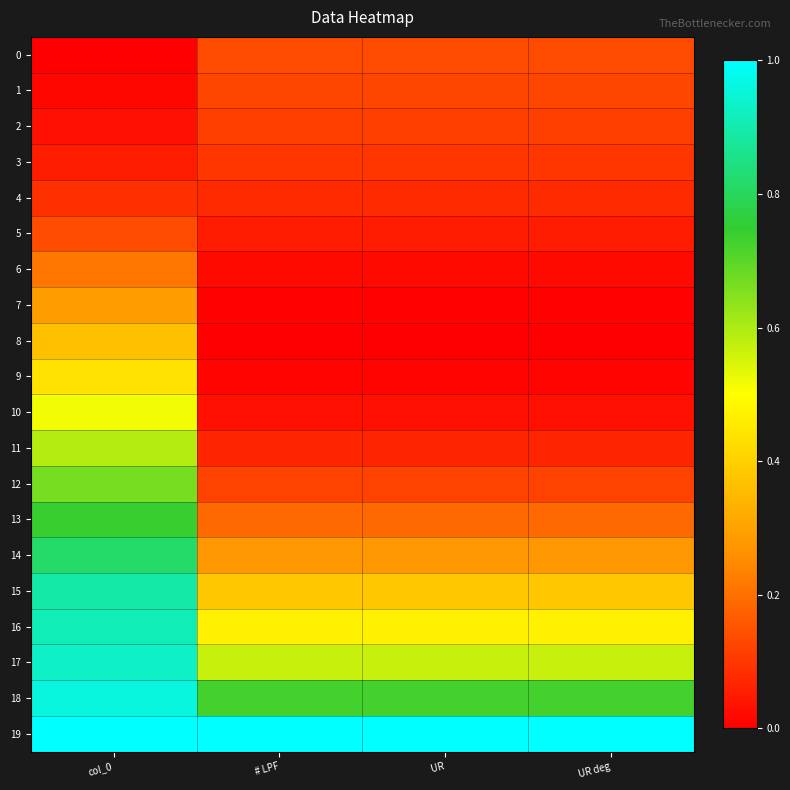

Reading left to right, extract all data points from this chart.

0: col_0=0.0	# LPF=0.1	 UR=0.1	 UR deg=0.1
1: col_0=0.0	# LPF=0.1	 UR=0.1	 UR deg=0.1
2: col_0=0.0	# LPF=0.1	 UR=0.1	 UR deg=0.1
3: col_0=0.1	# LPF=0.1	 UR=0.1	 UR deg=0.1
4: col_0=0.1	# LPF=0.1	 UR=0.1	 UR deg=0.1
5: col_0=0.1	# LPF=0.1	 UR=0.1	 UR deg=0.1
6: col_0=0.2	# LPF=0.0	 UR=0.0	 UR deg=0.0
7: col_0=0.3	# LPF=0.0	 UR=0.0	 UR deg=0.0
8: col_0=0.4	# LPF=0.0	 UR=0.0	 UR deg=0.0
9: col_0=0.4	# LPF=0.0	 UR=0.0	 UR deg=0.0
10: col_0=0.5	# LPF=0.0	 UR=0.0	 UR deg=0.0
11: col_0=0.6	# LPF=0.1	 UR=0.1	 UR deg=0.1
12: col_0=0.7	# LPF=0.1	 UR=0.1	 UR deg=0.1
13: col_0=0.7	# LPF=0.2	 UR=0.2	 UR deg=0.2
14: col_0=0.8	# LPF=0.3	 UR=0.3	 UR deg=0.3
15: col_0=0.9	# LPF=0.4	 UR=0.4	 UR deg=0.4
16: col_0=0.9	# LPF=0.5	 UR=0.5	 UR deg=0.5
17: col_0=0.9	# LPF=0.6	 UR=0.6	 UR deg=0.6
18: col_0=1.0	# LPF=0.7	 UR=0.7	 UR deg=0.7
19: col_0=1.0	# LPF=1.0	 UR=1.0	 UR deg=1.0